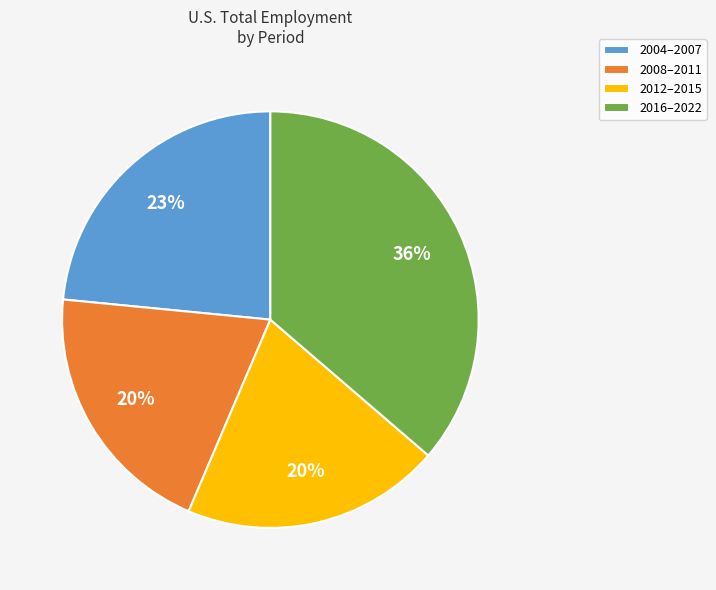

What is the ratio of the value at 2012–2015 to the value at 2016–2022?

0.6